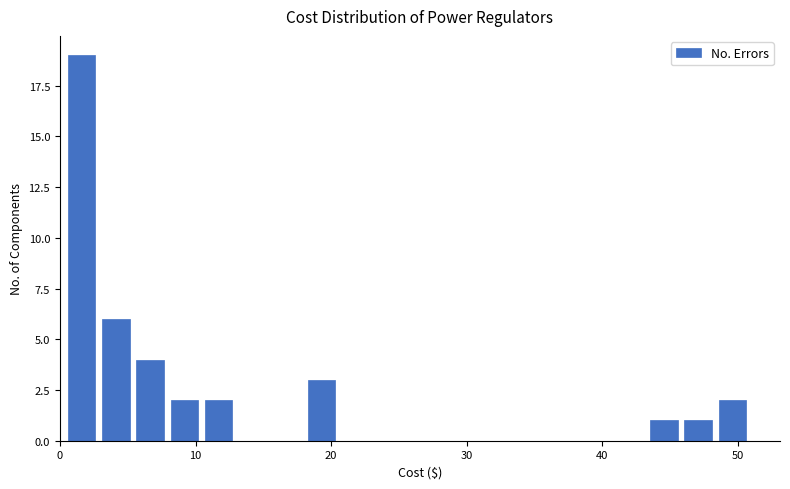

Read against the x-axis, roughly where is the centre of the tallest bar?

2